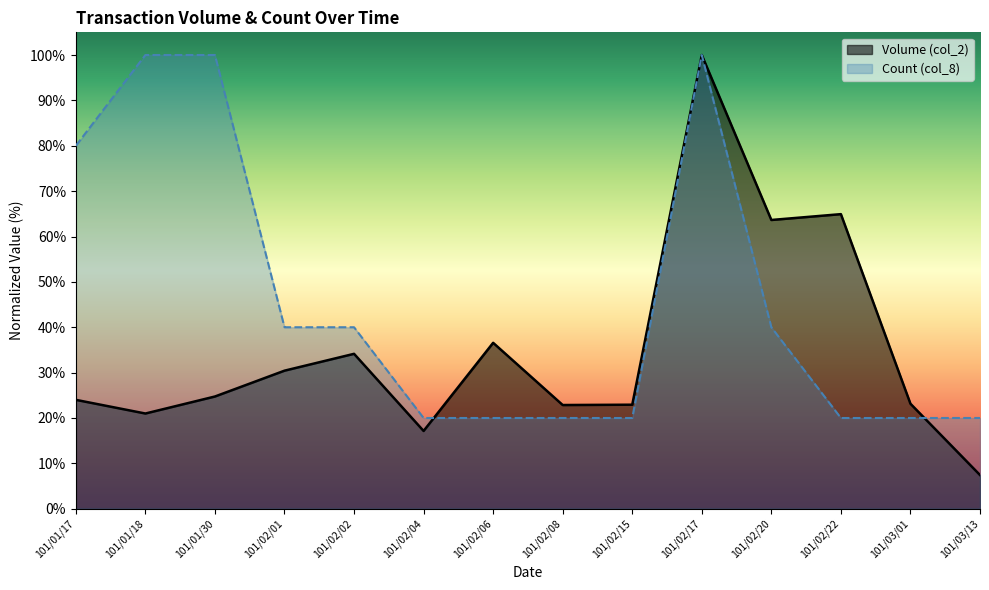

True or false: Count (col_8) has a value of 100.0 at 101/01/30.

True